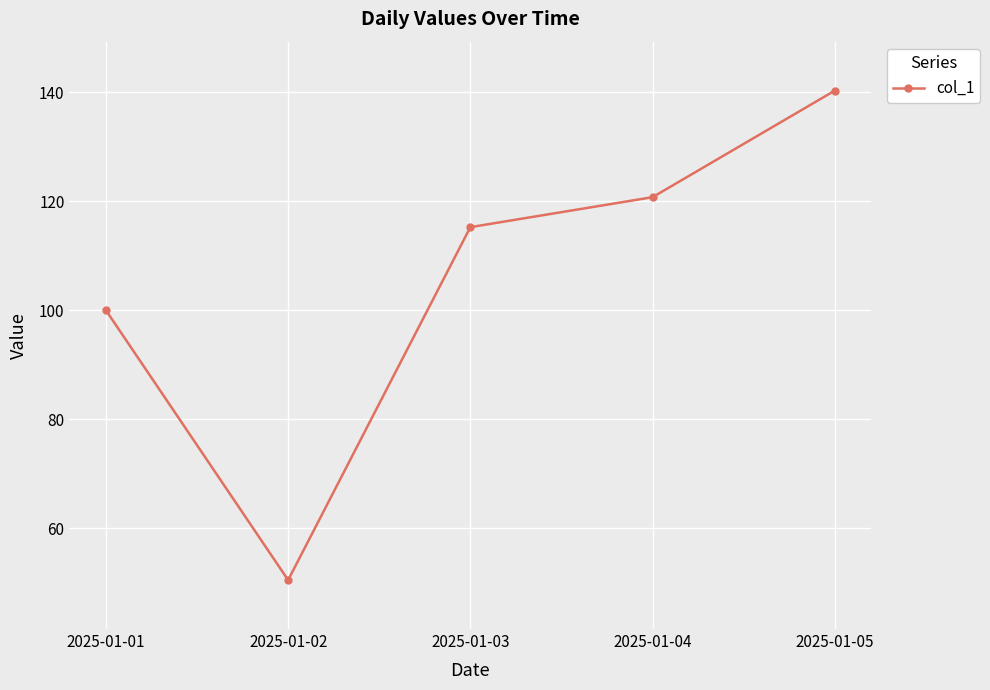

True or false: the data shows 100.0 at 2025-01-01.

True